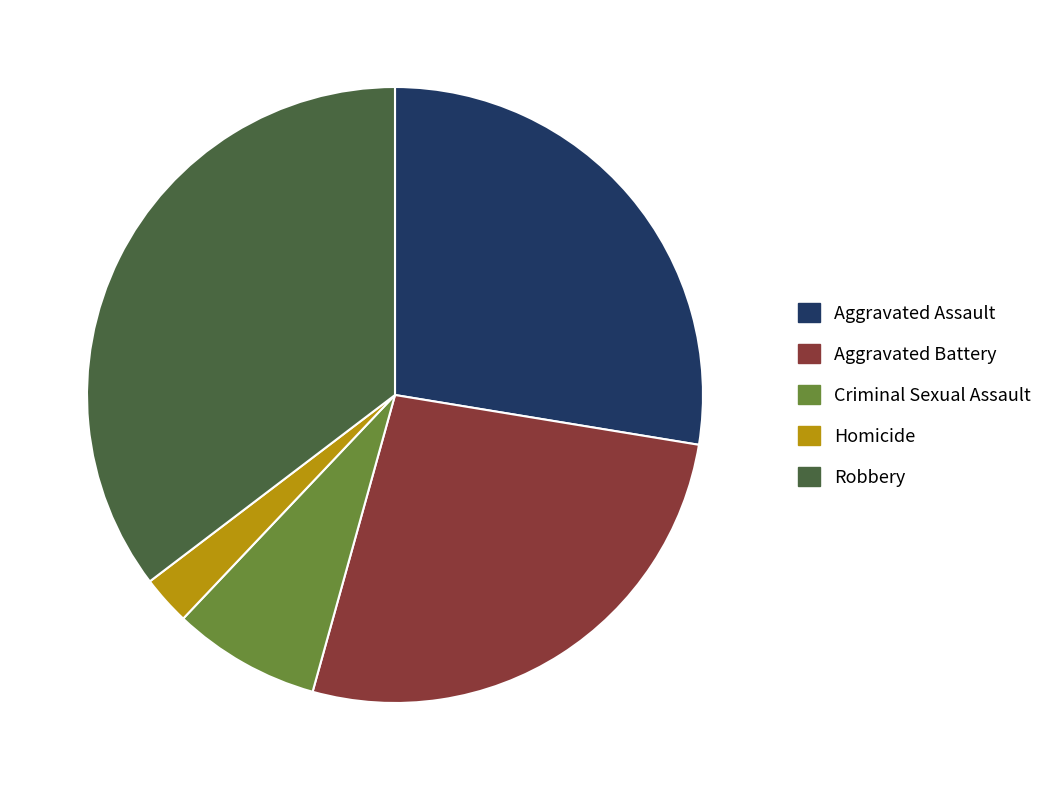

Does Aggravated Assault represent more than half of the total?

No